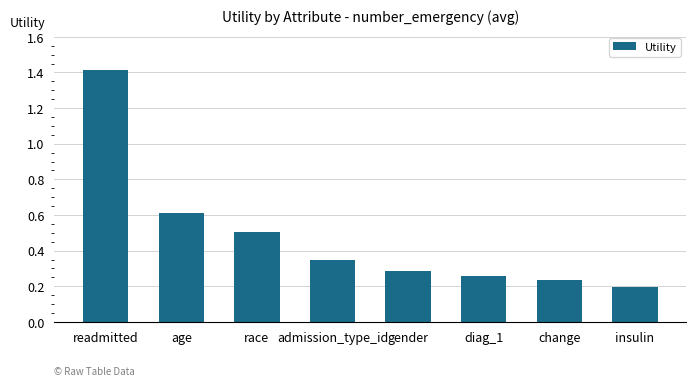

How many values are between 0 and 1?

7